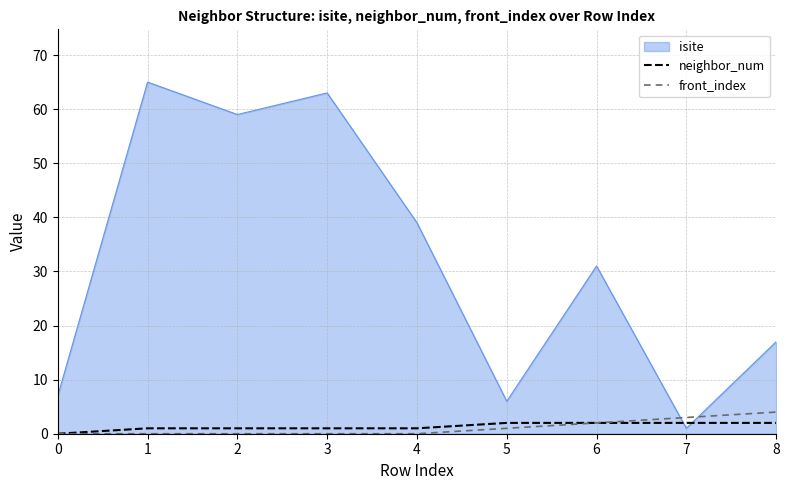

Between 4 and 8, which series saw the biggest shift?

isite